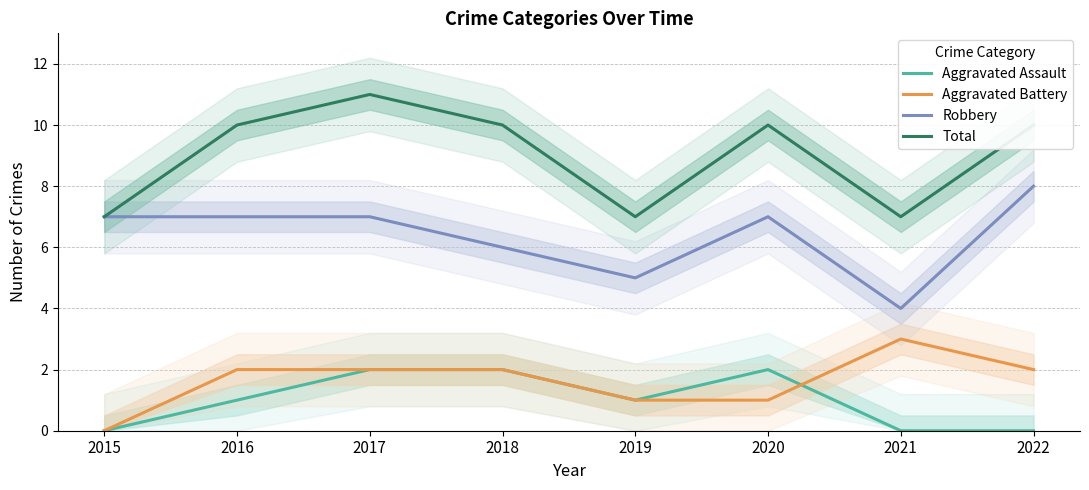

True or false: Aggravated Assault and Total intersect in this chart.

False